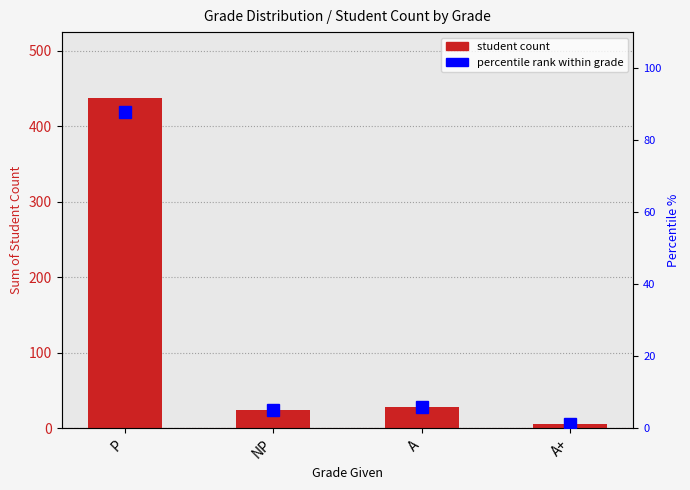

Reading left to right, list all the values displayed in this chart.

student count: 437.0	25.0	29.0	6.0
percentile rank within grade: 87.9	5.0	5.8	1.2